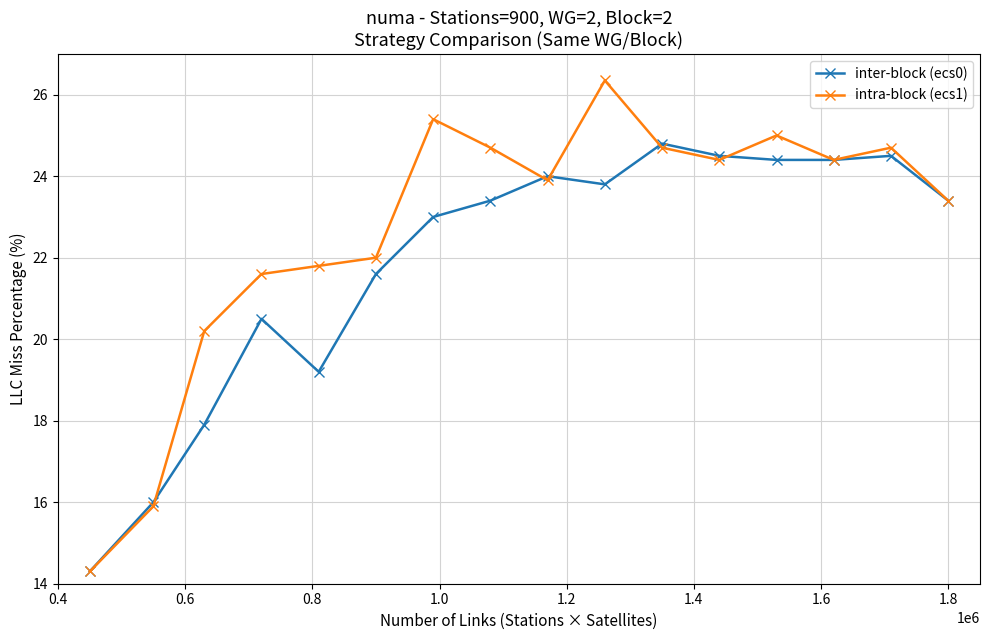

Which series has the largest total across all categories?

intra-block (ecs1)